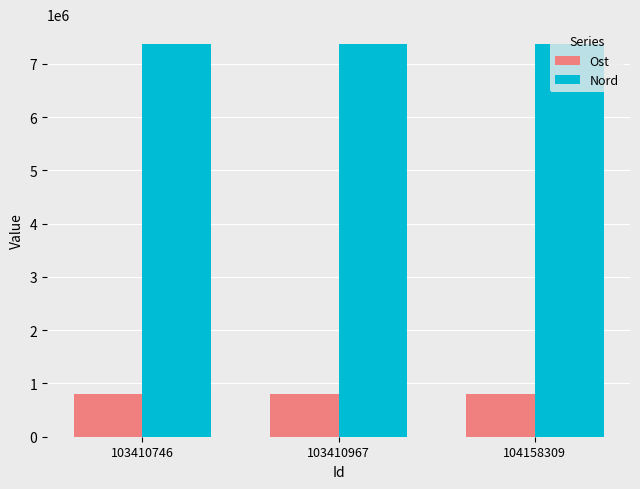

What is the approximate value of Ost at 103410967?

800083.7